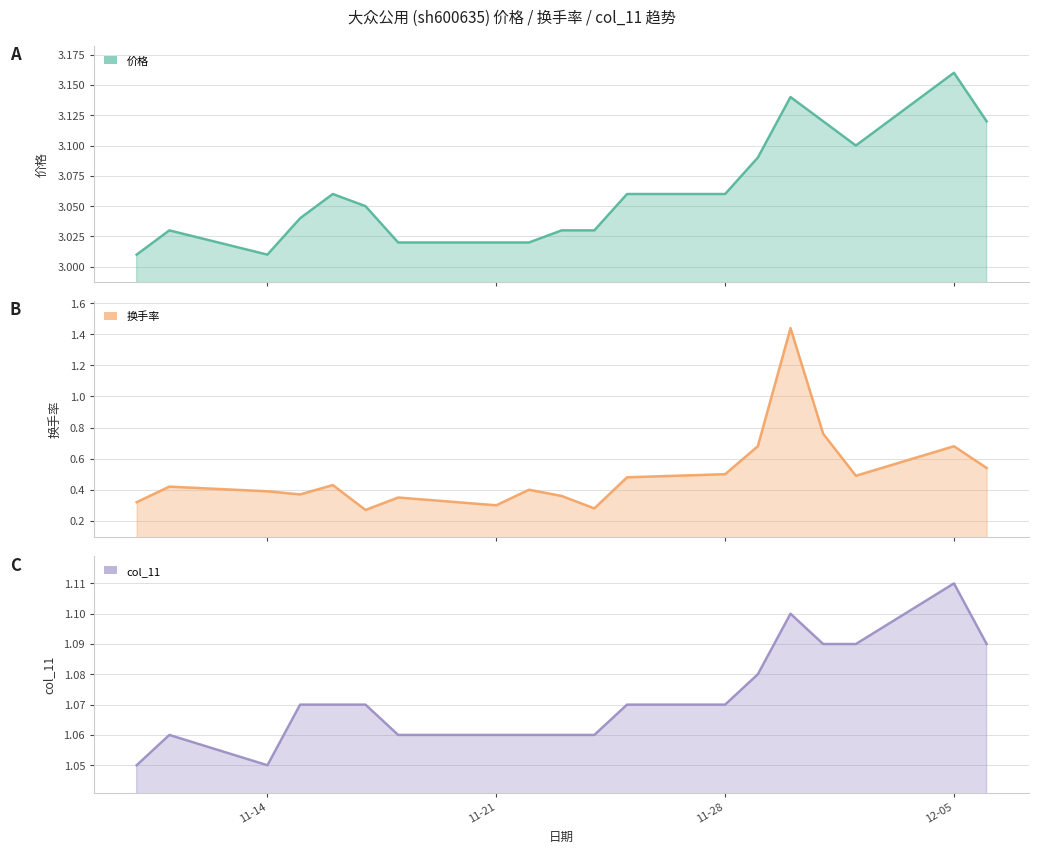

True or false: 价格 (line) has more than 1 interior local peaks.

True